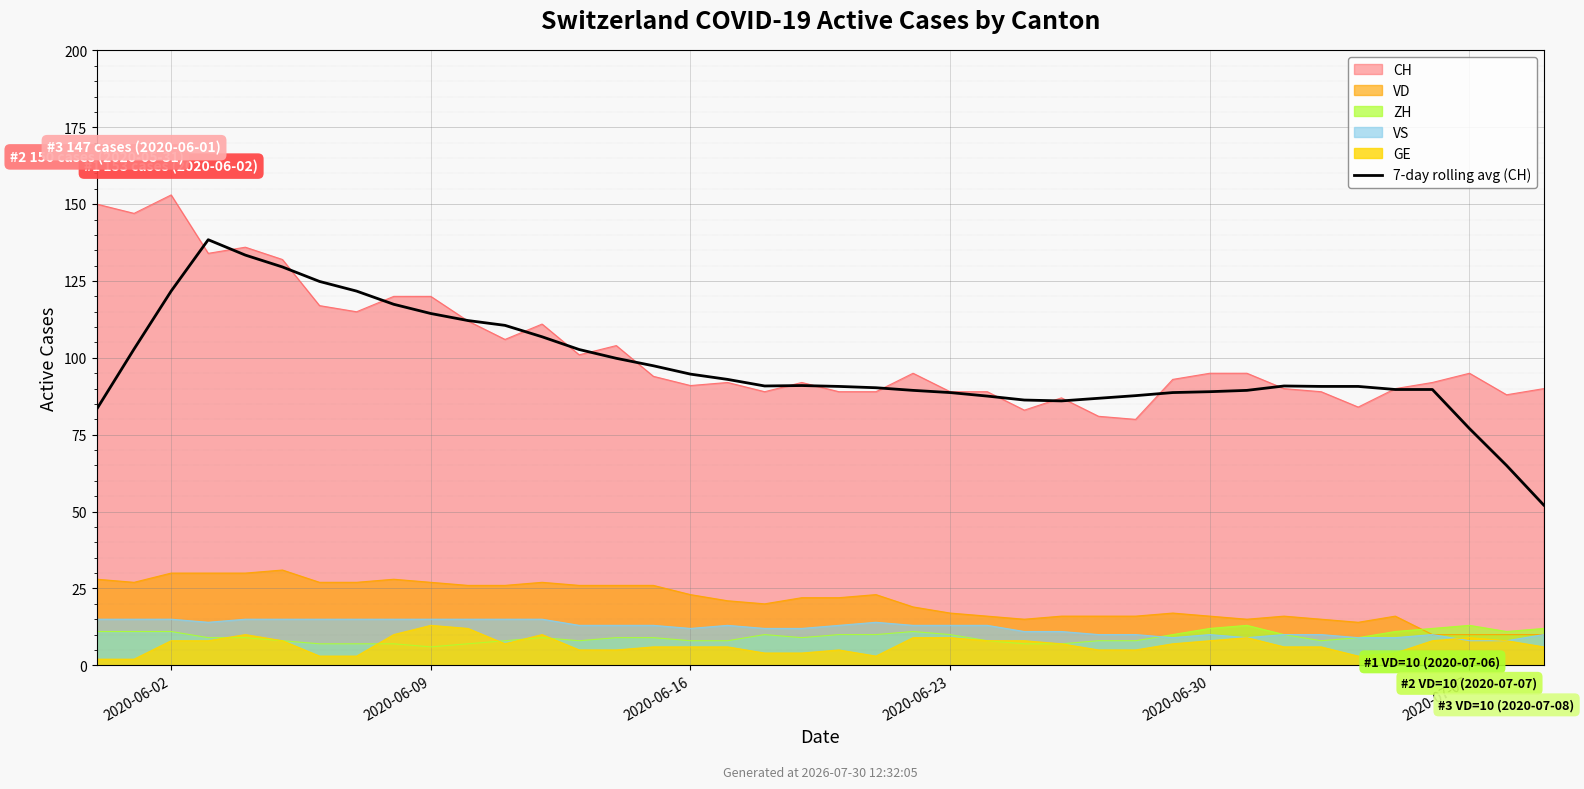

How many data points are less than 90?

16